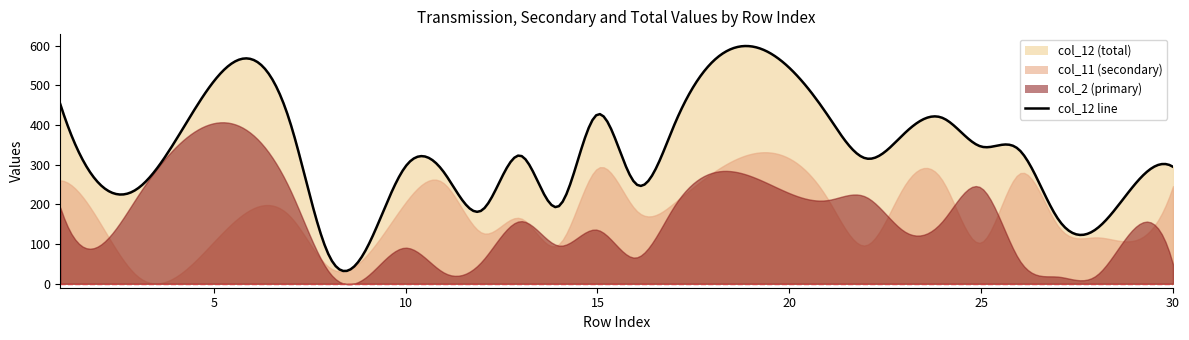

True or false: col_11 and col_2 intersect in this chart.

True